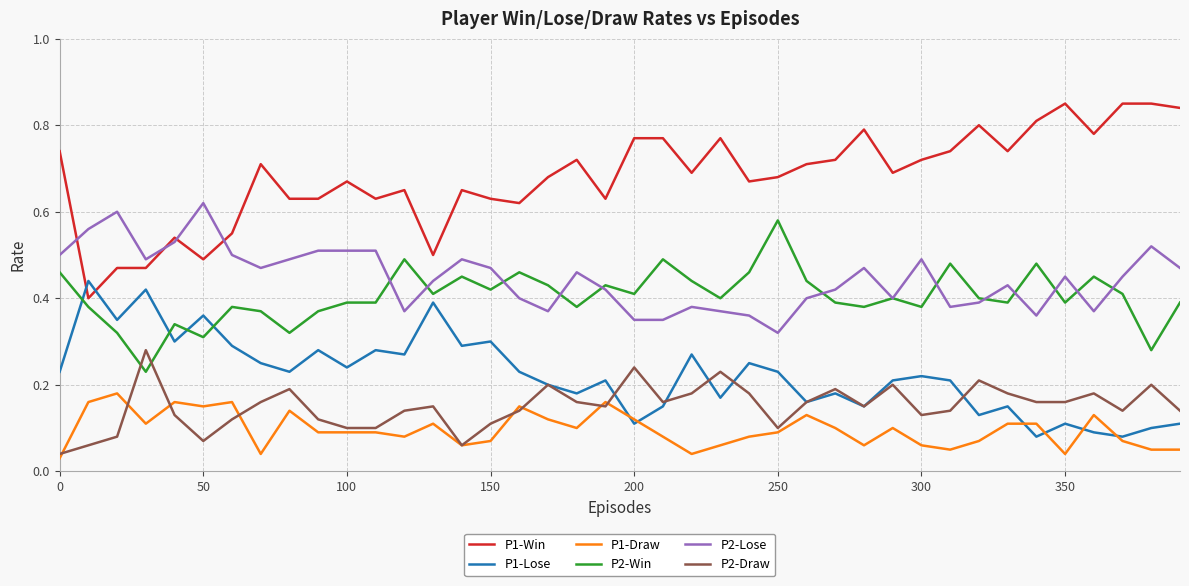

True or false: P1-Win and P1-Draw cross at least once.

False